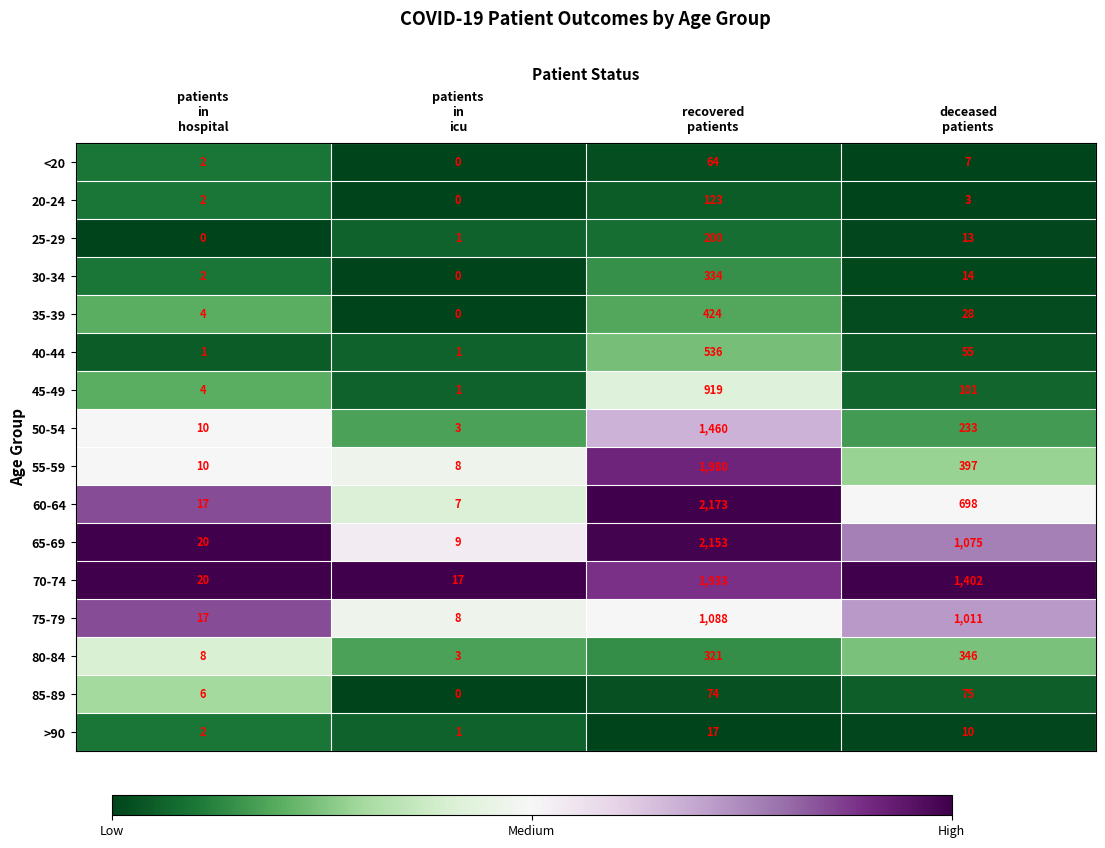

Rank the series by their maximum value, from lowest to highest.

>90, <20, 85-89, 20-24, 25-29, 30-34, 80-84, 35-39, 40-44, 45-49, 75-79, 50-54, 70-74, 55-59, 65-69, 60-64